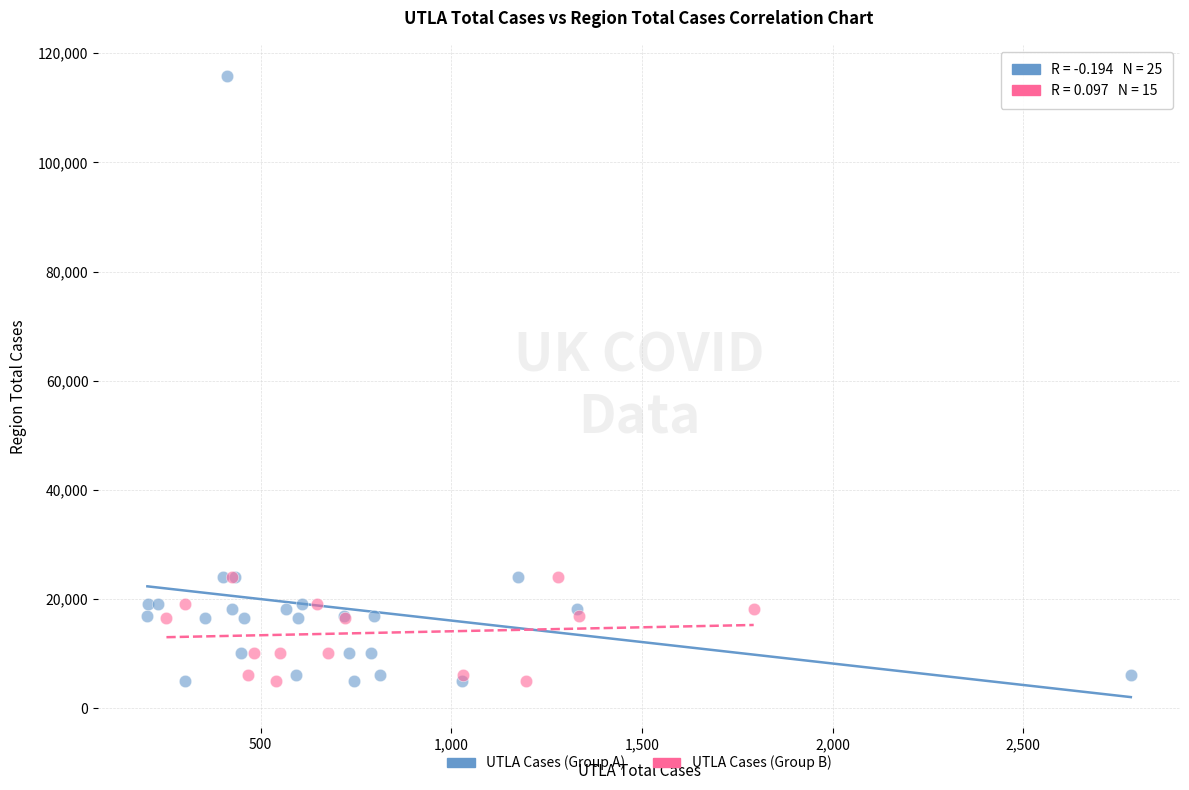

Which series contains the highest Y value?

UTLA Cases (Group A)